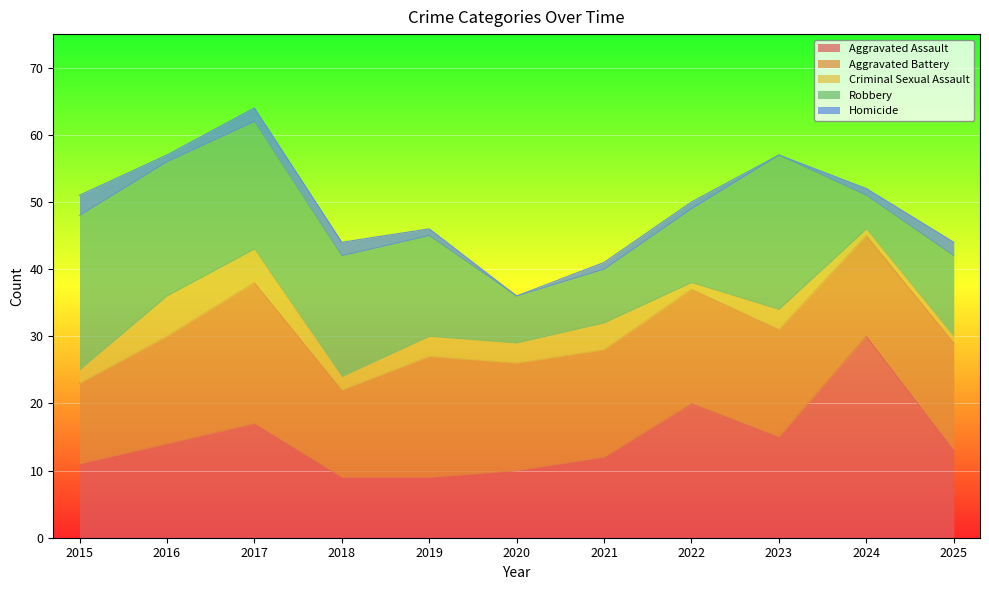

Which series has the largest range (max minus min)?

Aggravated Assault